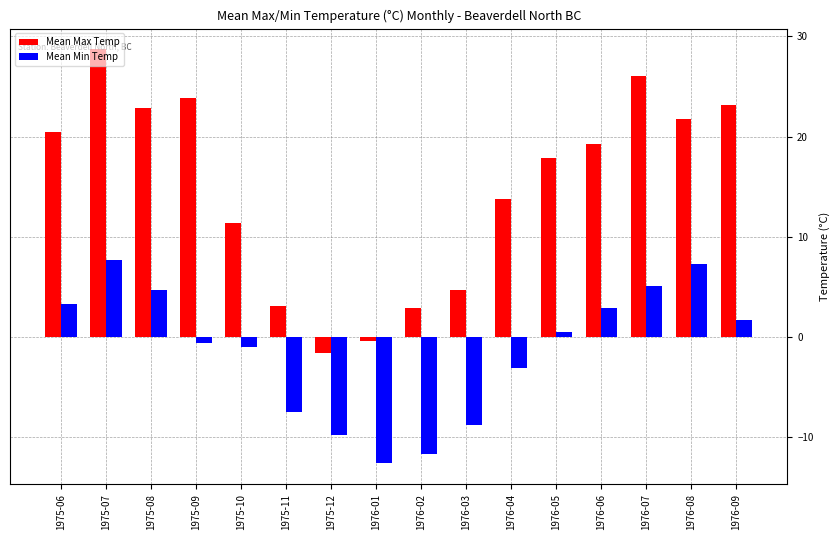

What is the label of the 10th bar from the right?

1975-12